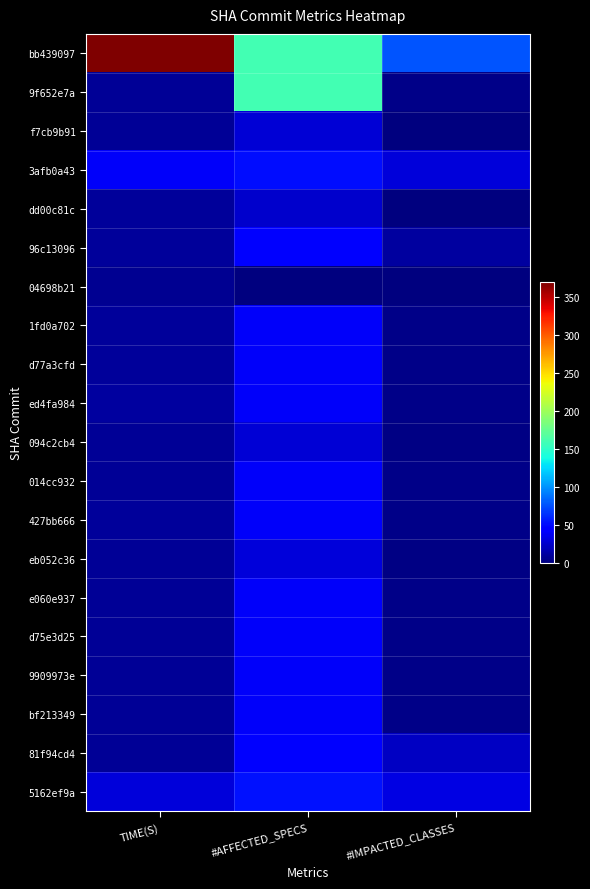

Which series has the largest total across all categories?

bb439097